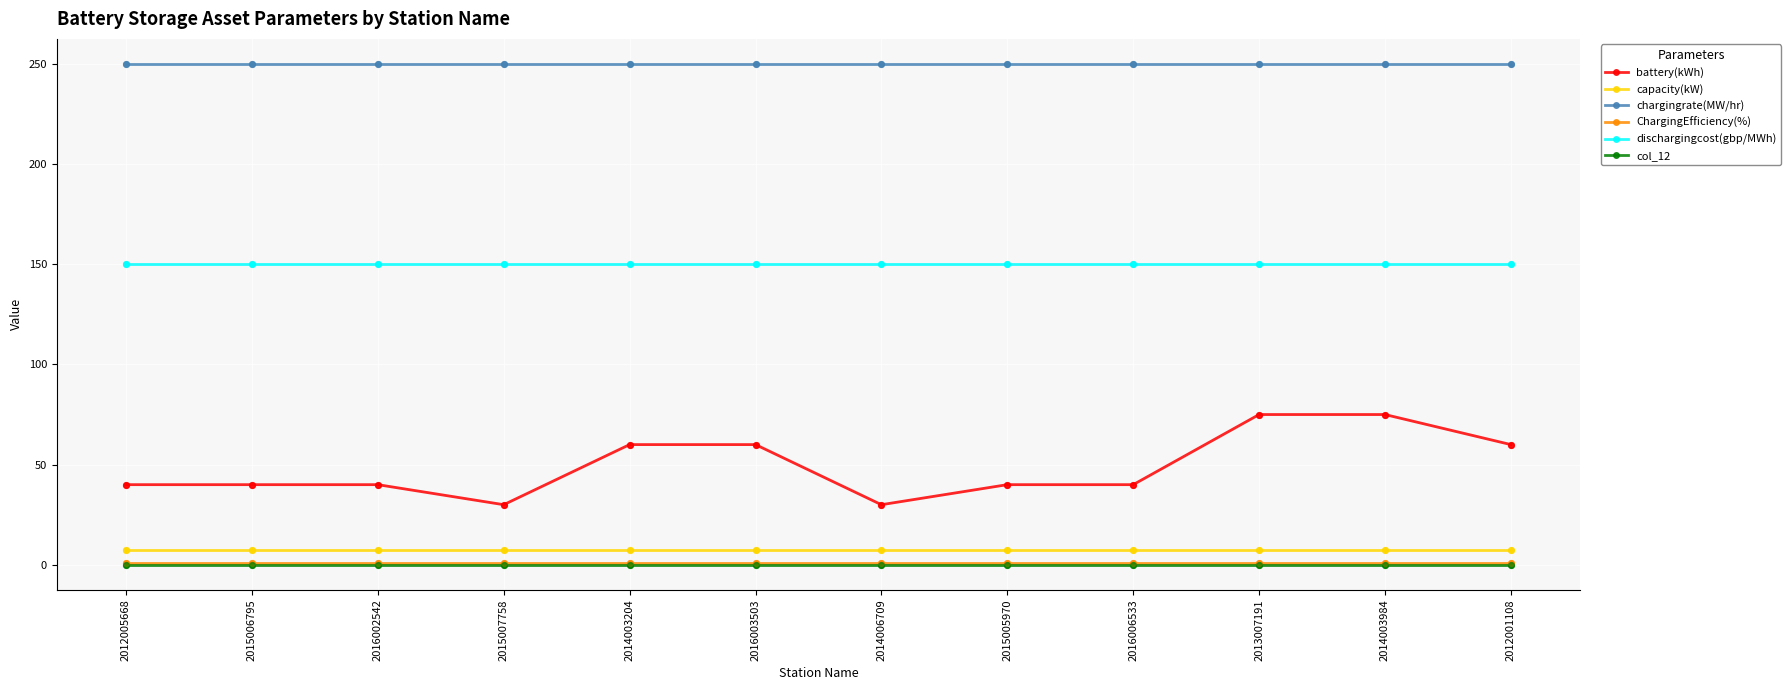

What is the total value across all series at 2014003984?

483.3